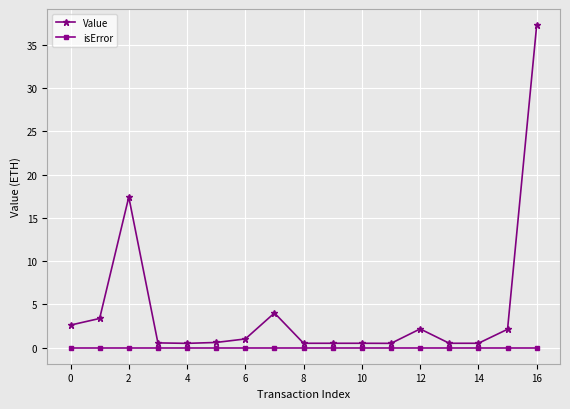

What are all the series names shown in the legend?

Value, isError